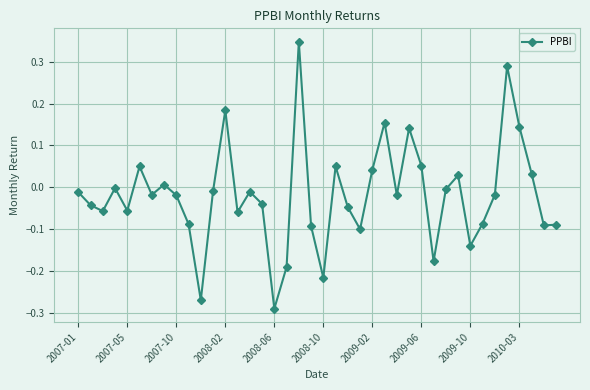

How many points are higher than both their immediate neighbors (excluding endpoints)?

11